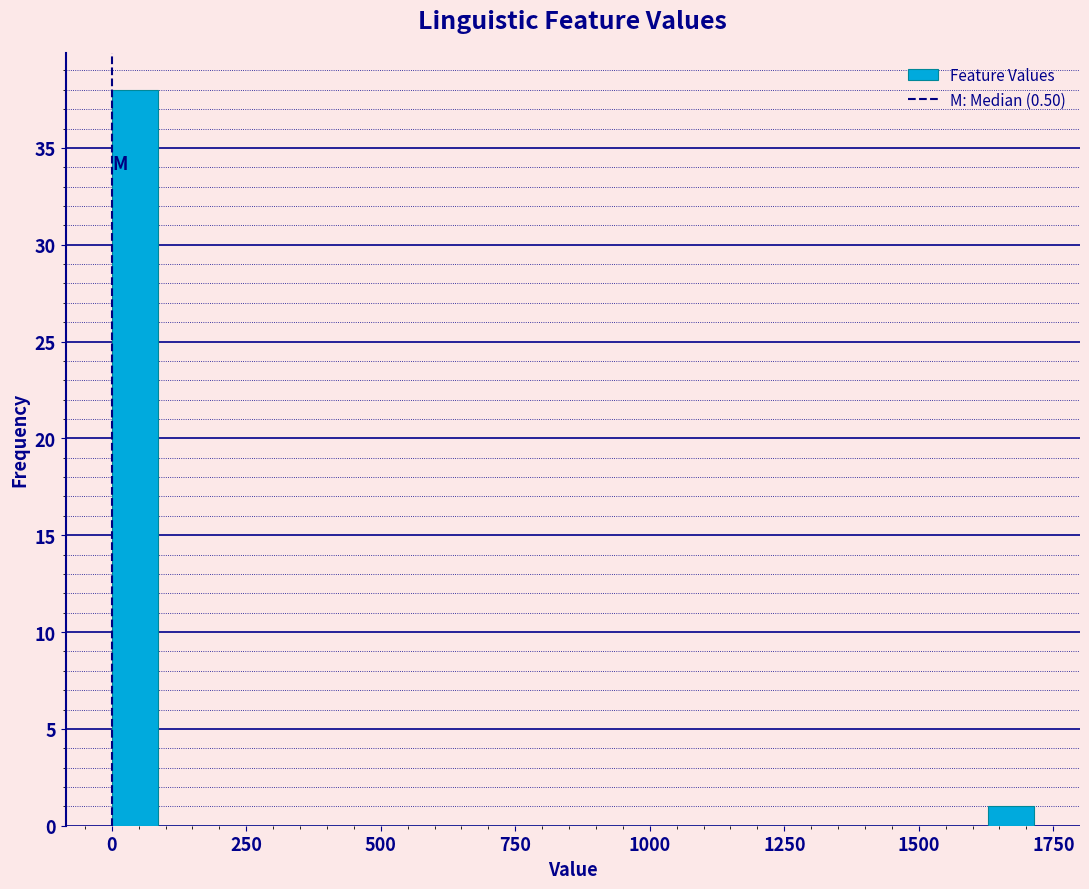

Read against the x-axis, roughly where is the centre of the tallest bar?

50